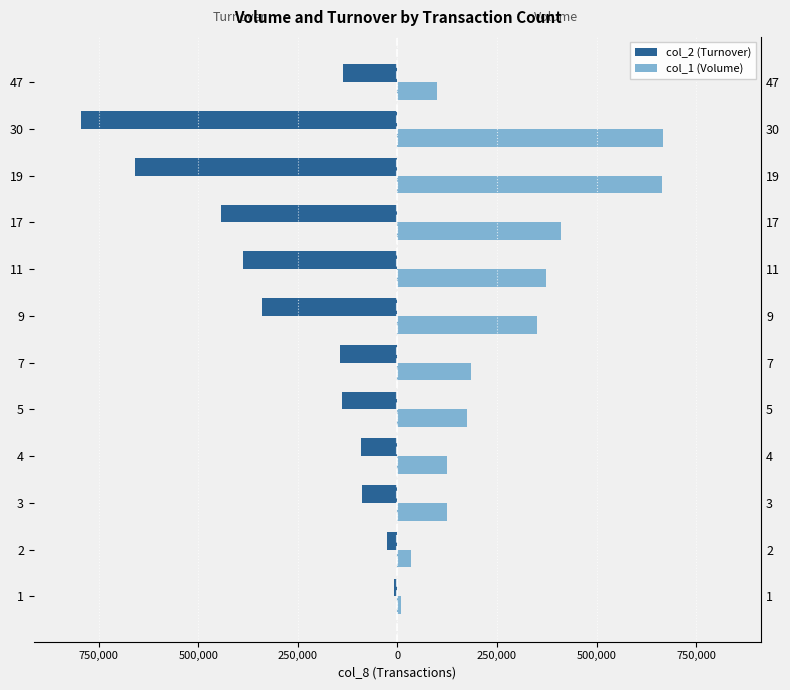

What is the value of the col_1 (Volume) bar at the 1st from the left?

10000